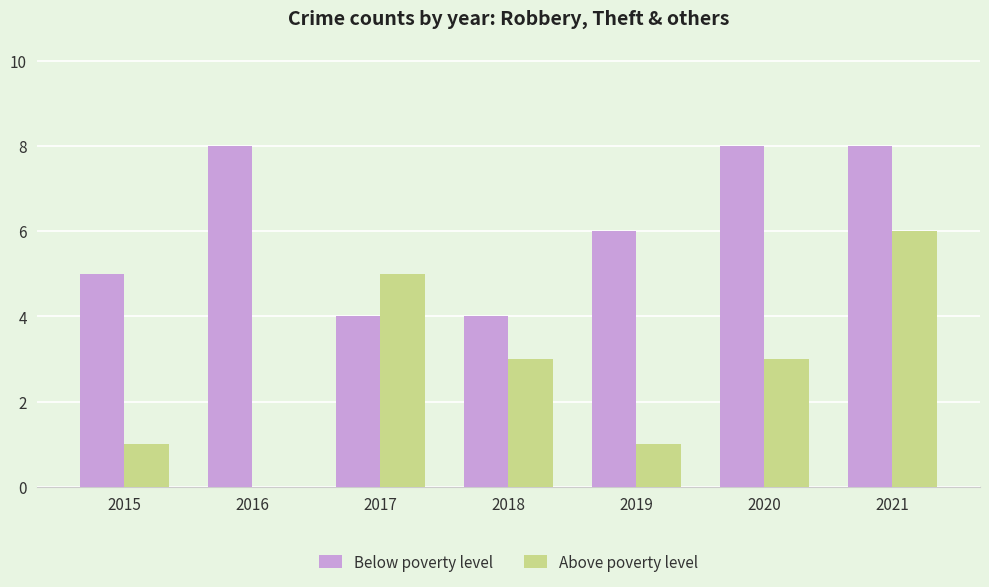

Is it true that Above poverty level equals 1 at 2019?

True